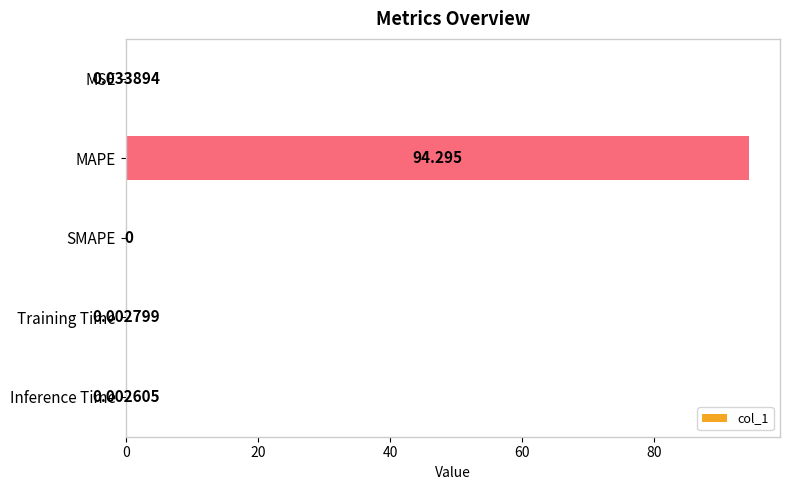

Which has a higher value, Training Time or MSE?

MSE